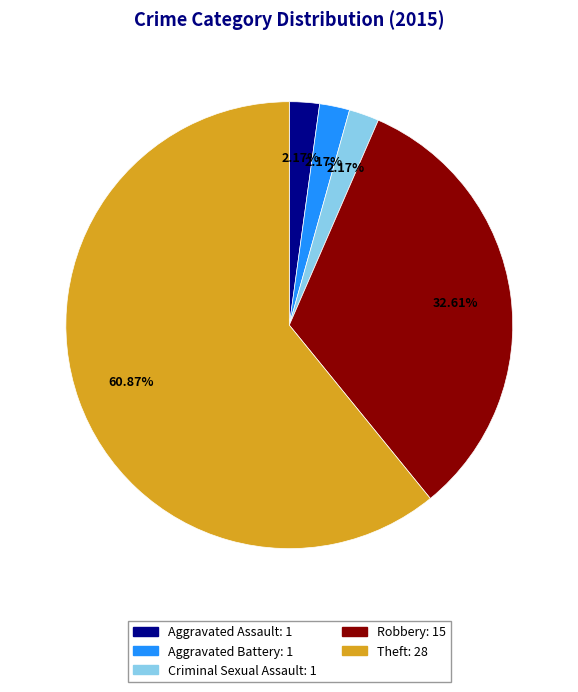

To the nearest percent, what percentage of the pie is Criminal Sexual Assault?

2%